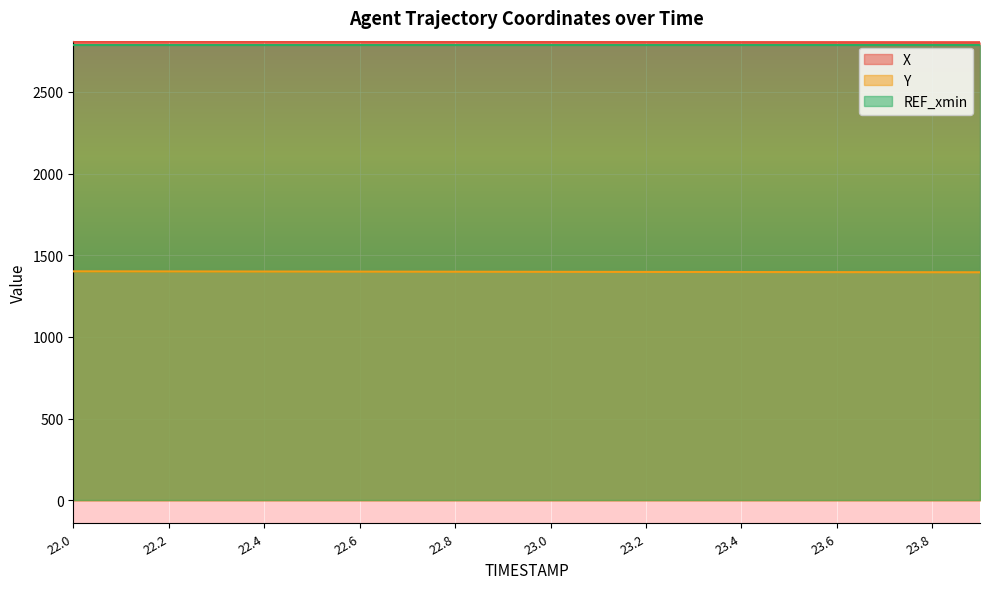

True or false: Y and REF_xmin cross at least once.

False